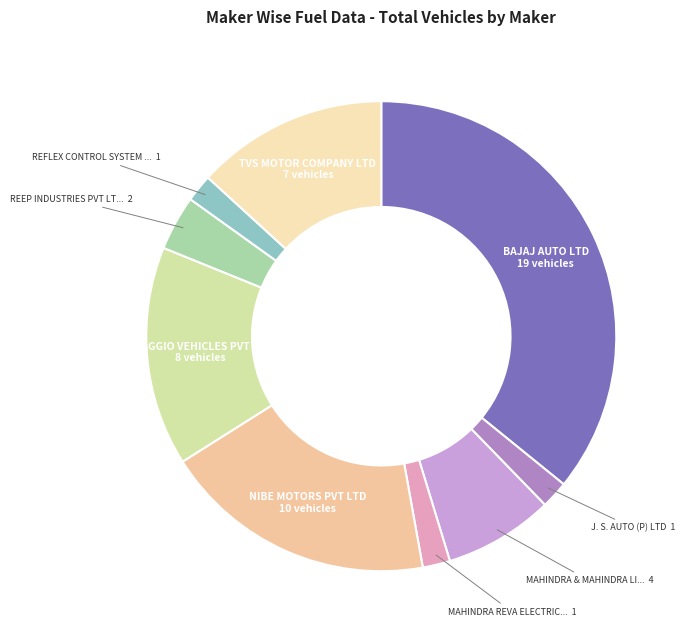

How many segments does this pie chart have?

9